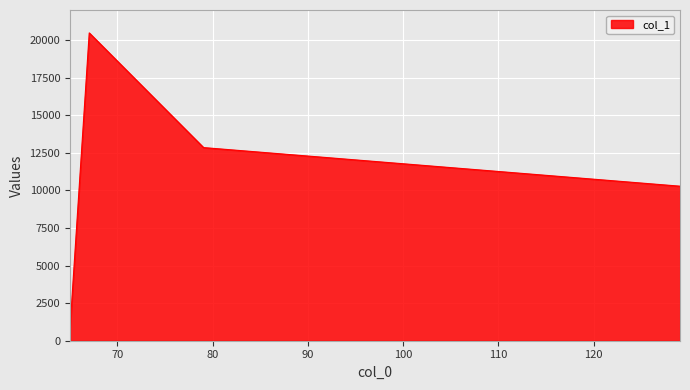

What is the average value?

11114.8